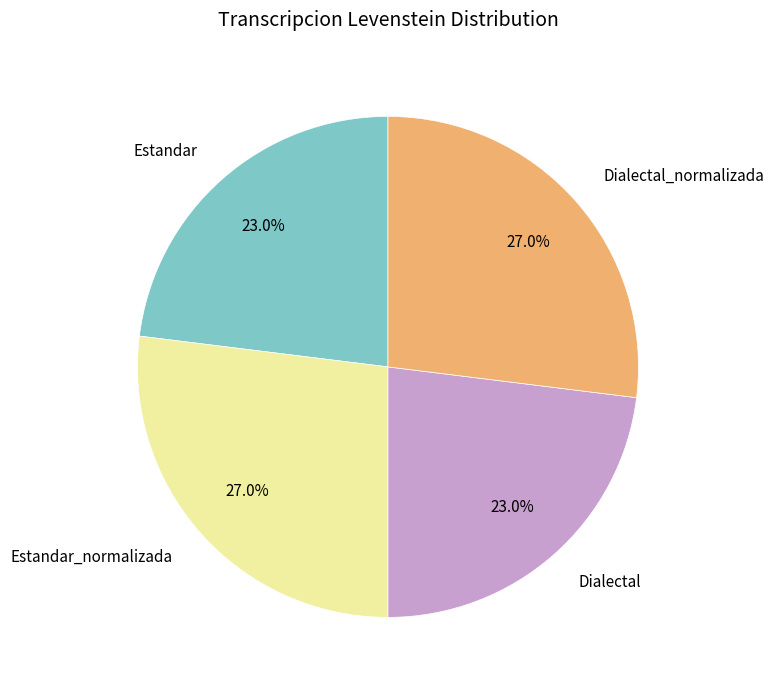

Is the sum of Estandar and Dialectal greater than half?

No